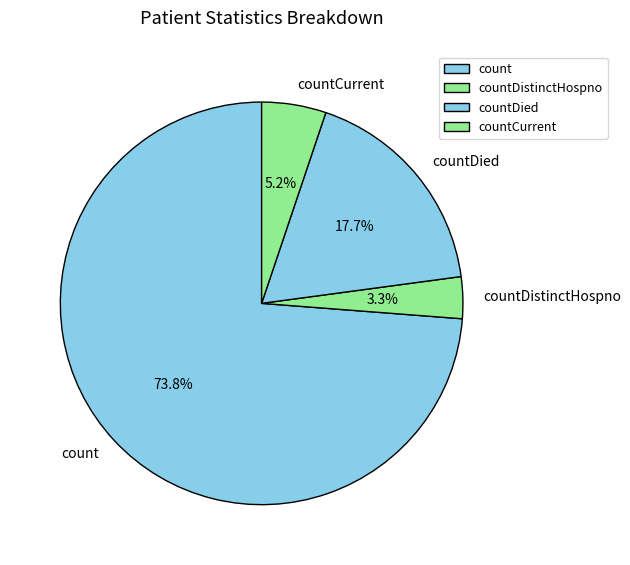

To the nearest percent, what is the difference between the largest and smallest slice percentages?

70%